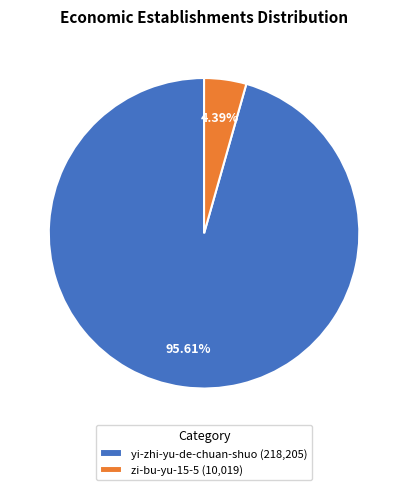

How many segments does this pie chart have?

2